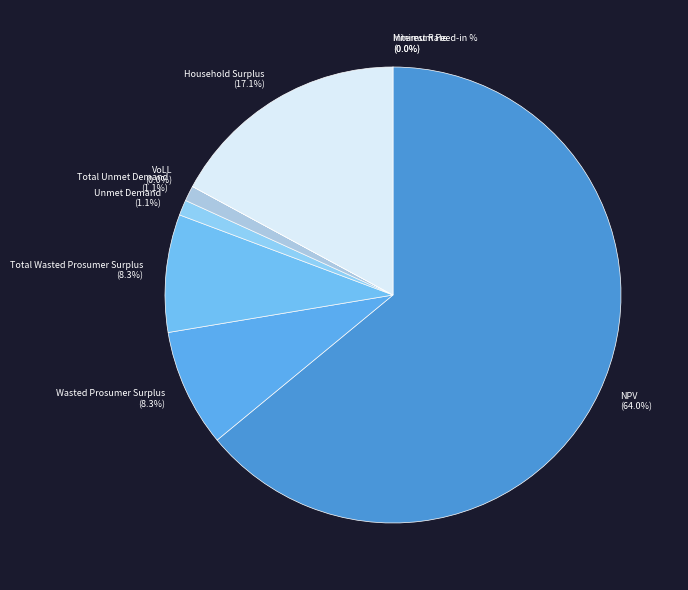

What percentage do Unmet Demand and Total Unmet Demand together represent?

2.2%